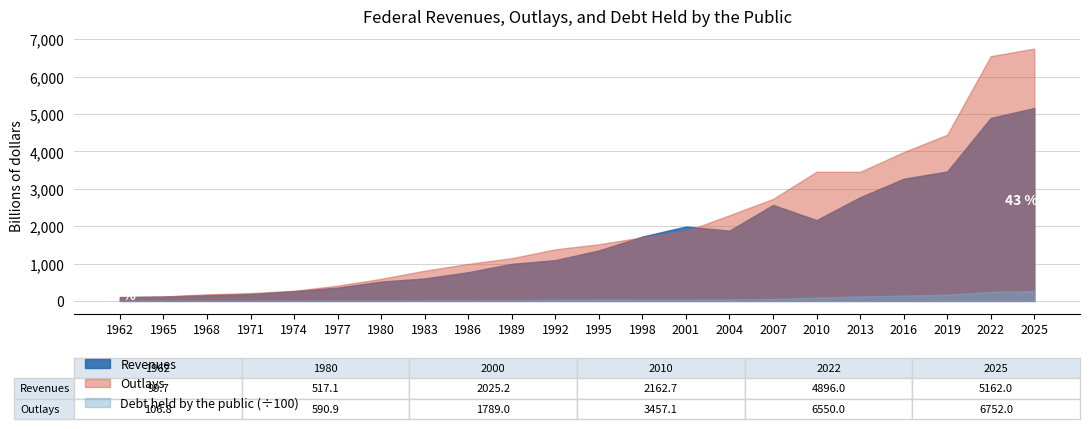

Does the chart display data point markers on the line(s)?

No